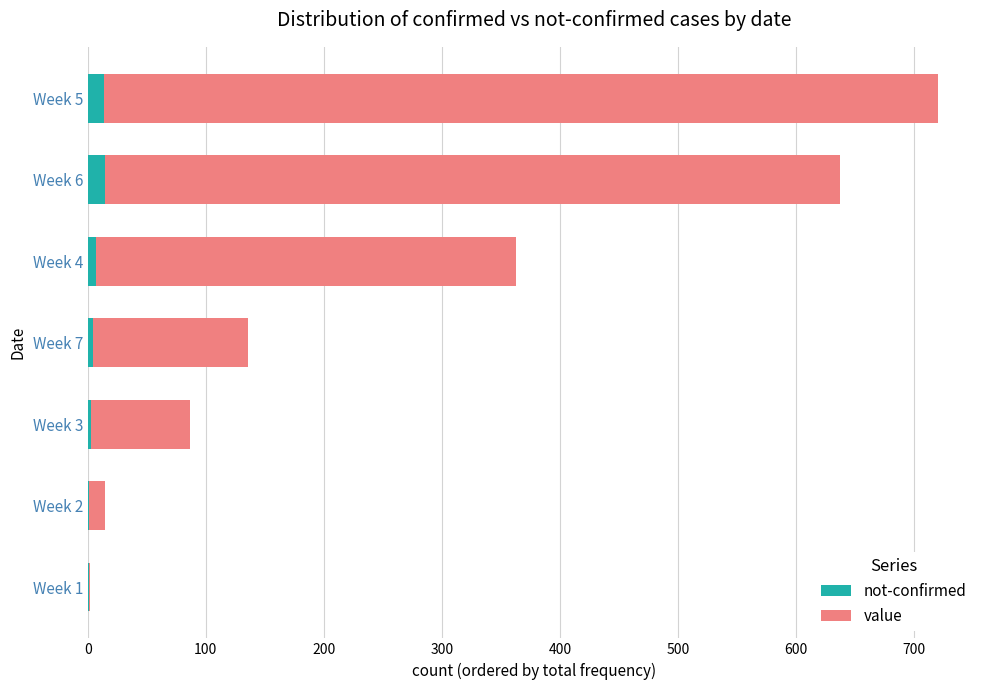

How many distinct data groups are displayed?

2